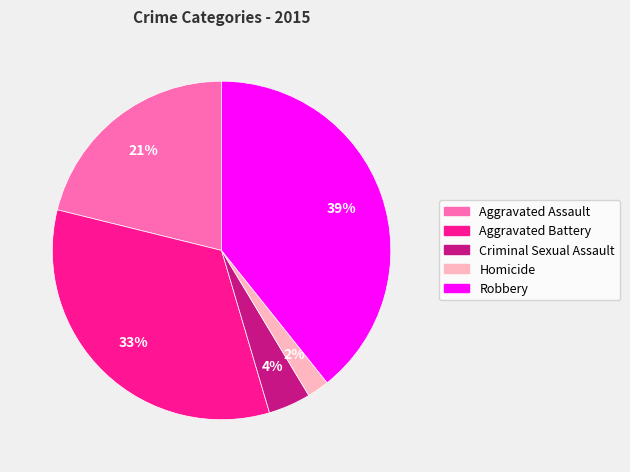

How many slices are in this pie chart?

5